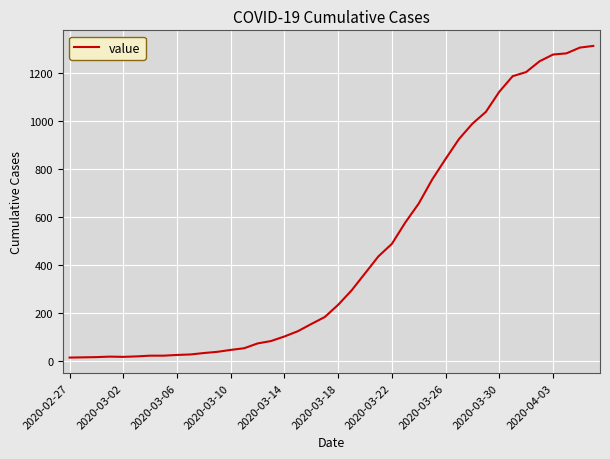

What is the difference between the maximum and minimum values?

1299